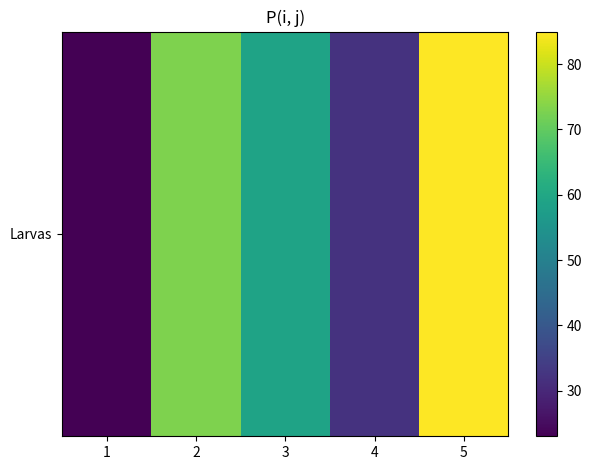

Where does the data first go above 59?

2